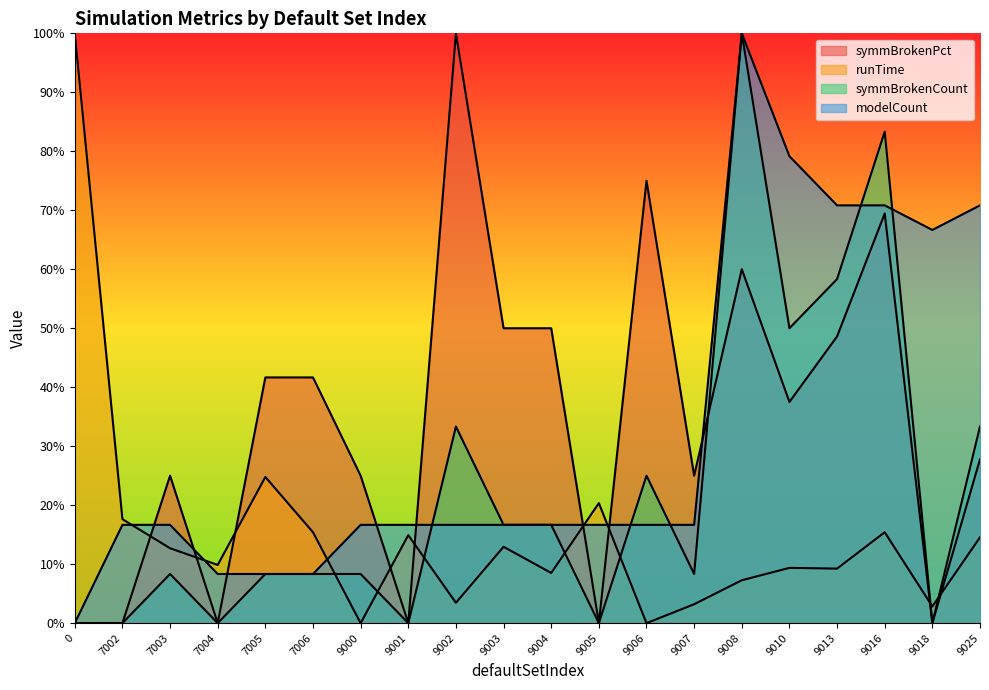

What are all the series names shown in the legend?

symmBrokenPct, runTime, symmBrokenCount, modelCount